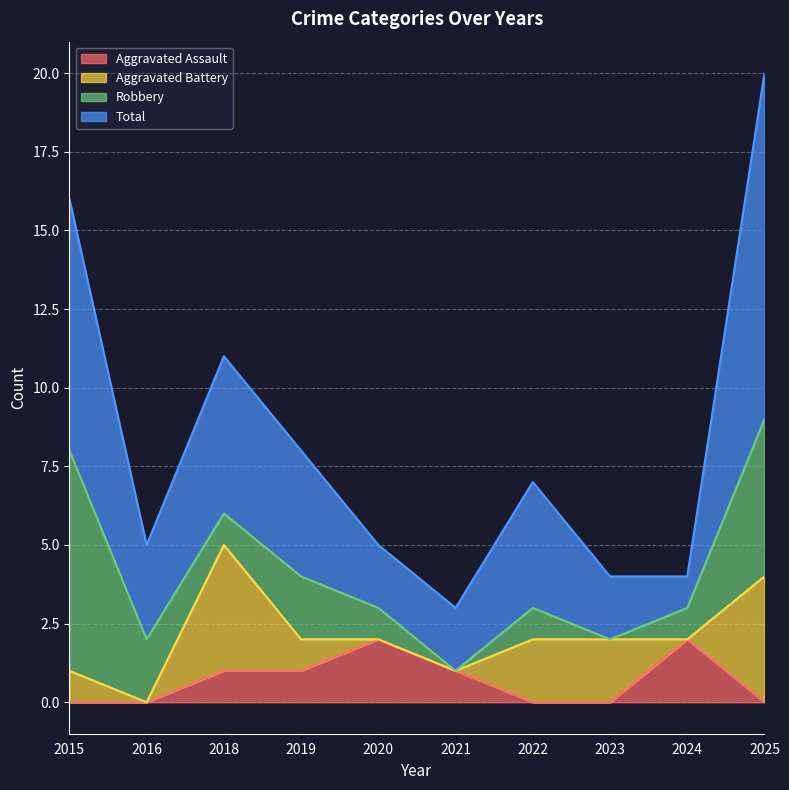

Is it true that Aggravated Assault equals 1 at 2025?

False